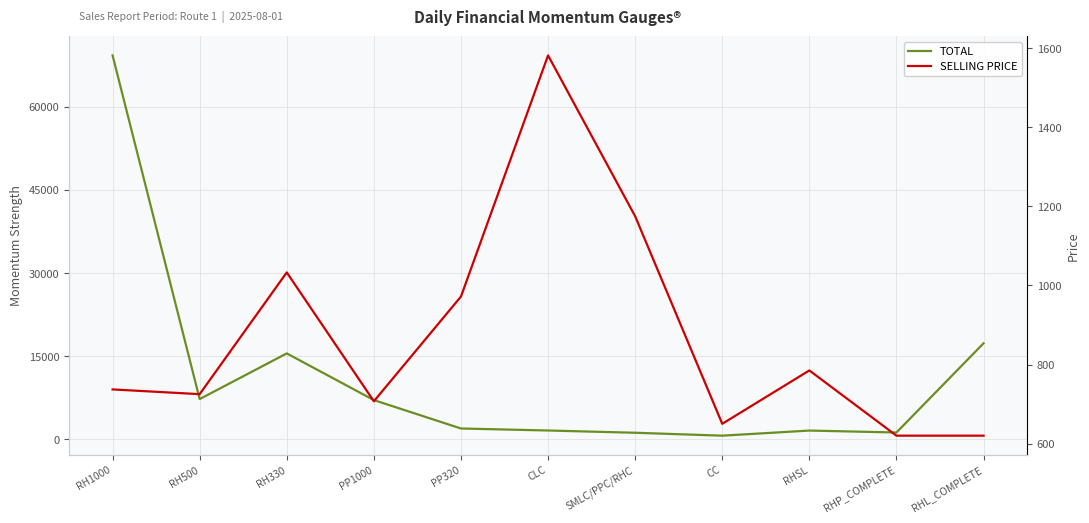

Does the chart have visible grid lines?

Yes